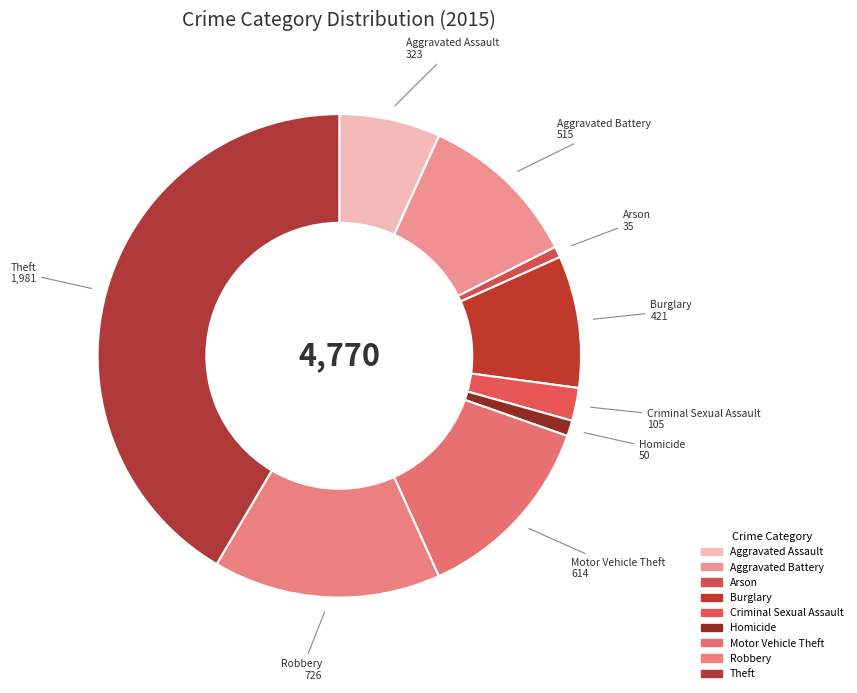

Is it true that Theft is 42% of the pie?

True